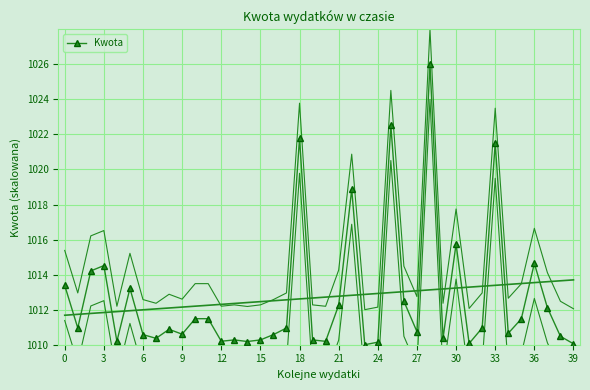

How many lines are shown in the chart?

1